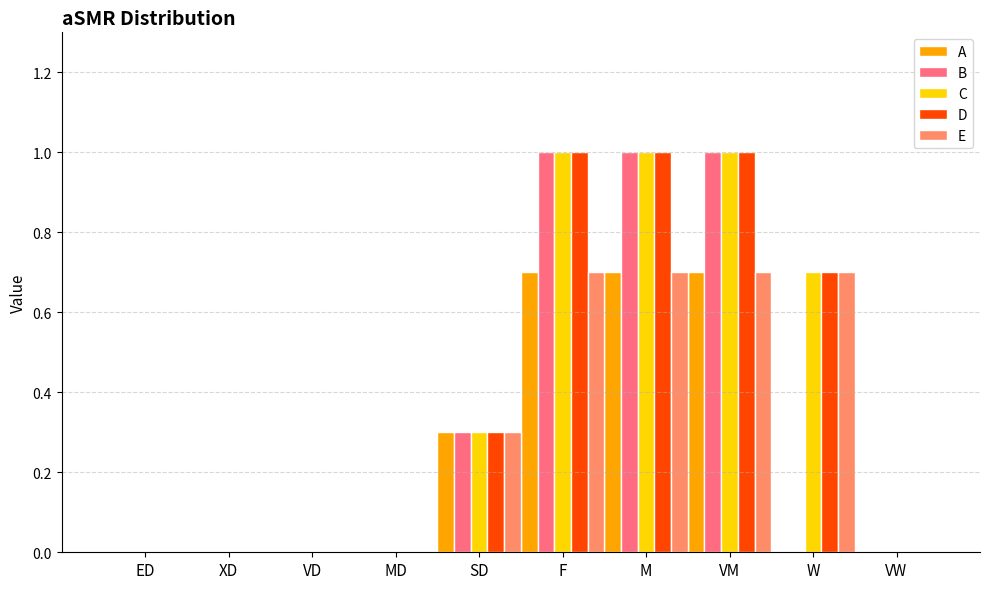

What is the sum of the C values at MD and VM?

1.0